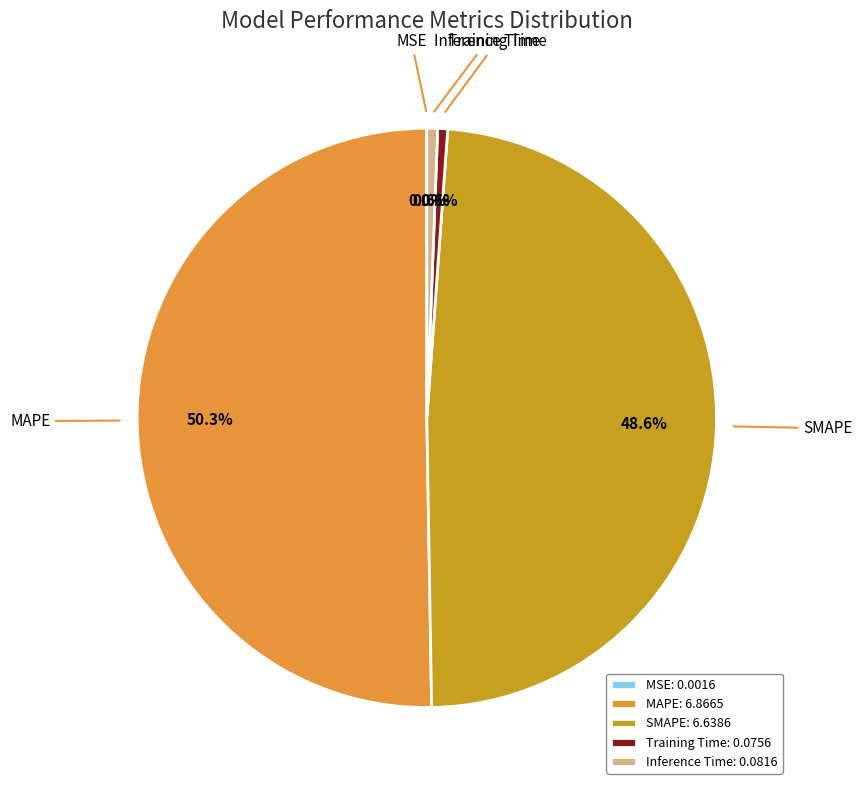

True or false: SMAPE accounts for 49% of the total.

True